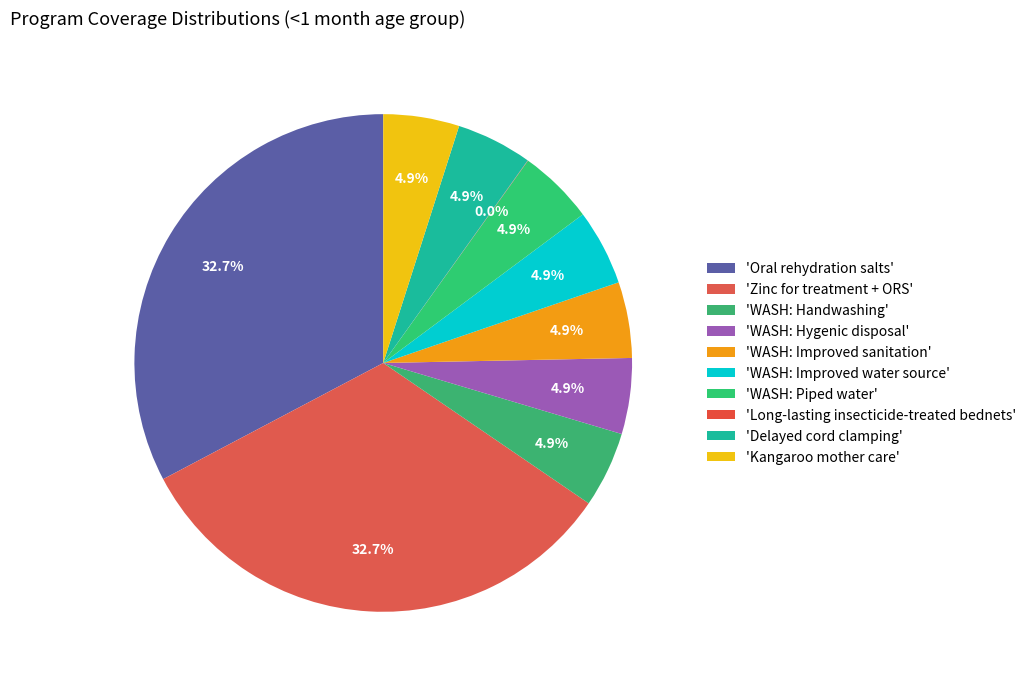

What is the largest slice in the pie chart?

Oral rehydration salts